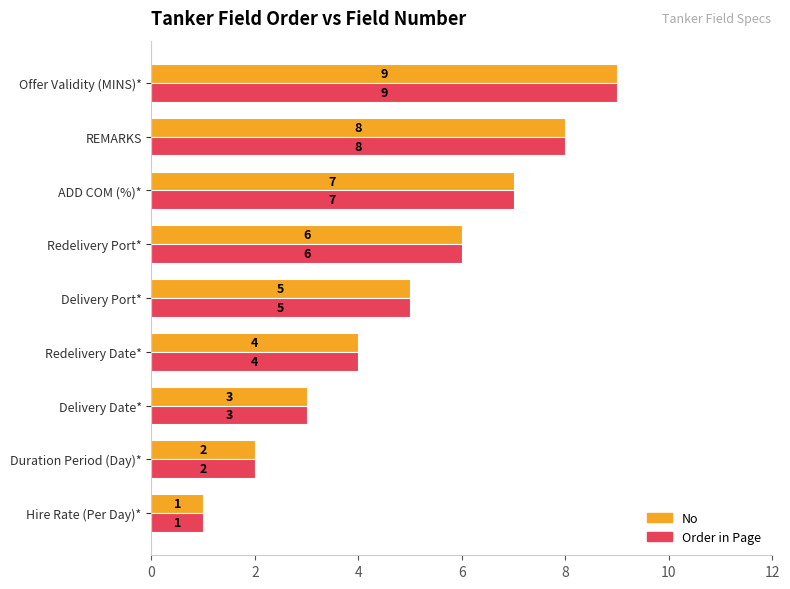

Rank the categories by Order in Page value from highest to lowest.

Offer Validity (MINS)*, REMARKS, ADD COM (%)*, Redelivery Port*, Delivery Port*, Redelivery Date*, Delivery Date*, Duration Period (Day)*, Hire Rate (Per Day)*